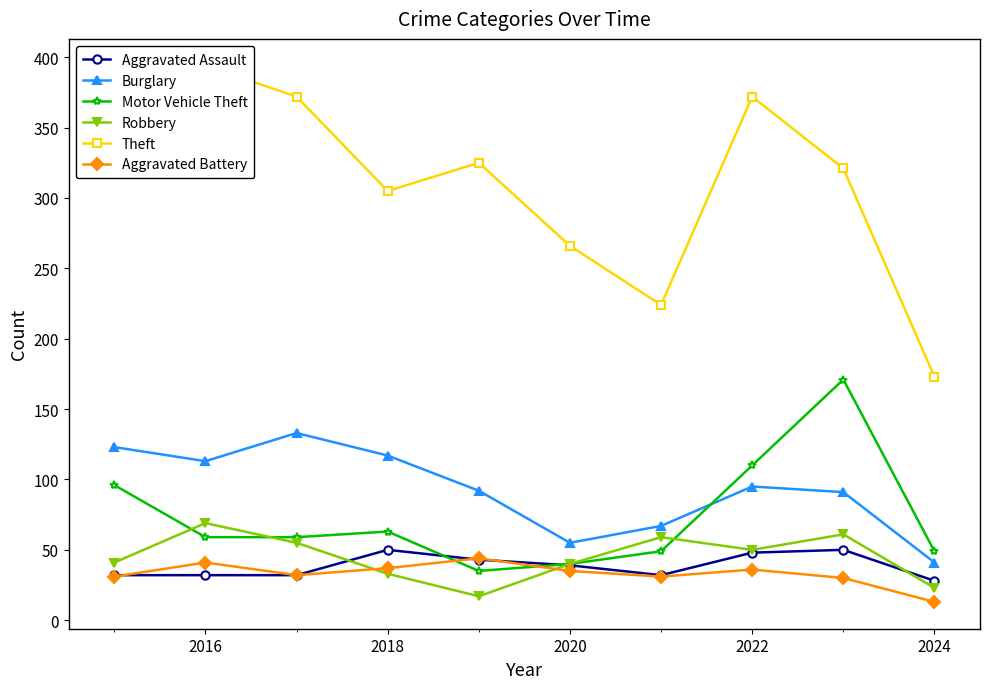

How many categories are shown in the chart?

10